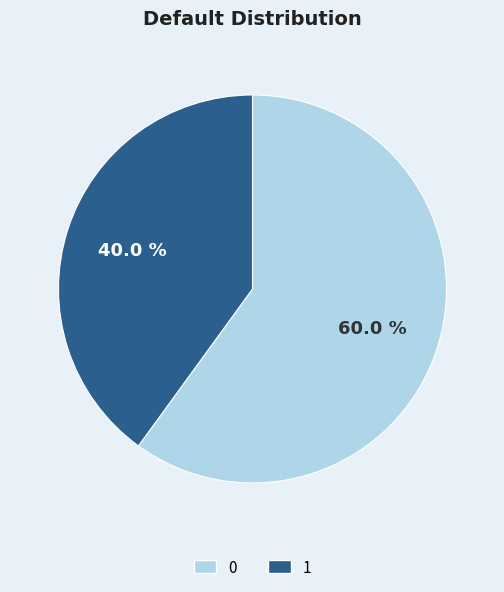

To the nearest percent, what is the combined percentage of 1 and 0?

100%